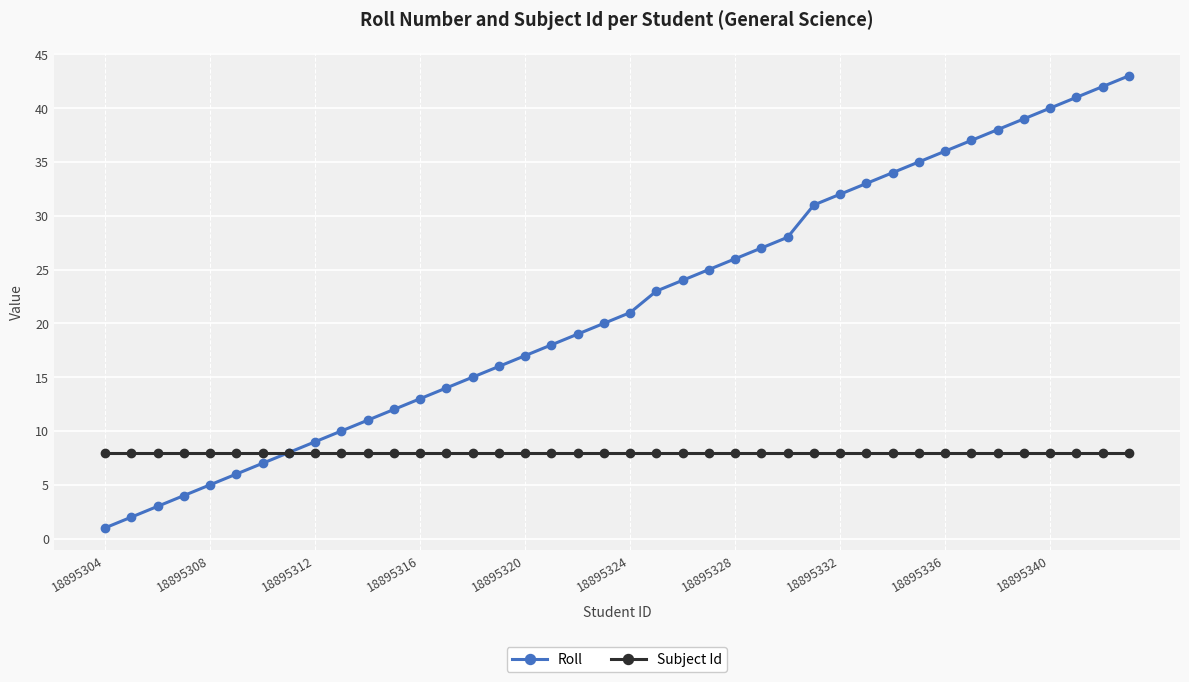

How many data points in Roll are less than 21?

20